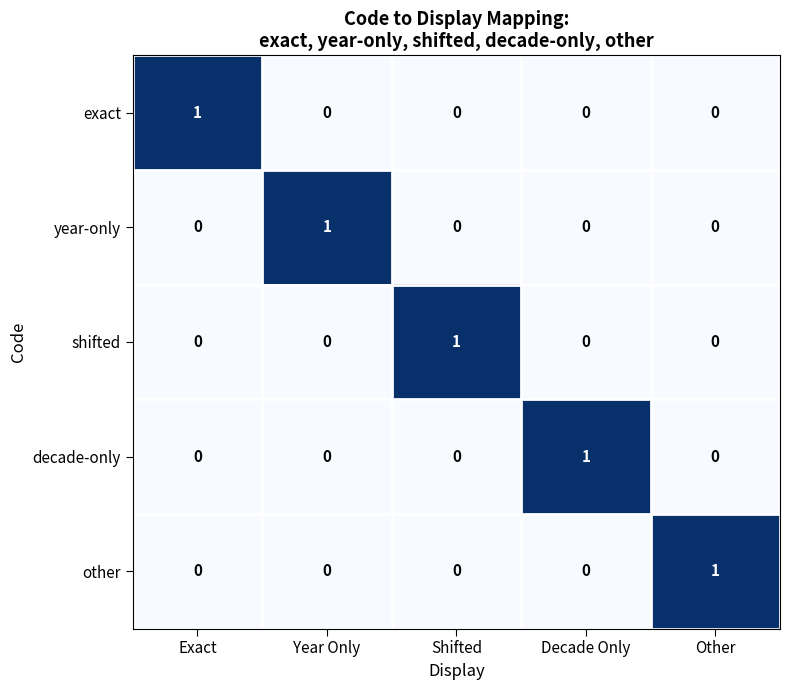

Reading left to right, transcribe all the data shown in this chart.

exact: 1	0	0	0	0
year-only: 0	1	0	0	0
shifted: 0	0	1	0	0
decade-only: 0	0	0	1	0
other: 0	0	0	0	1